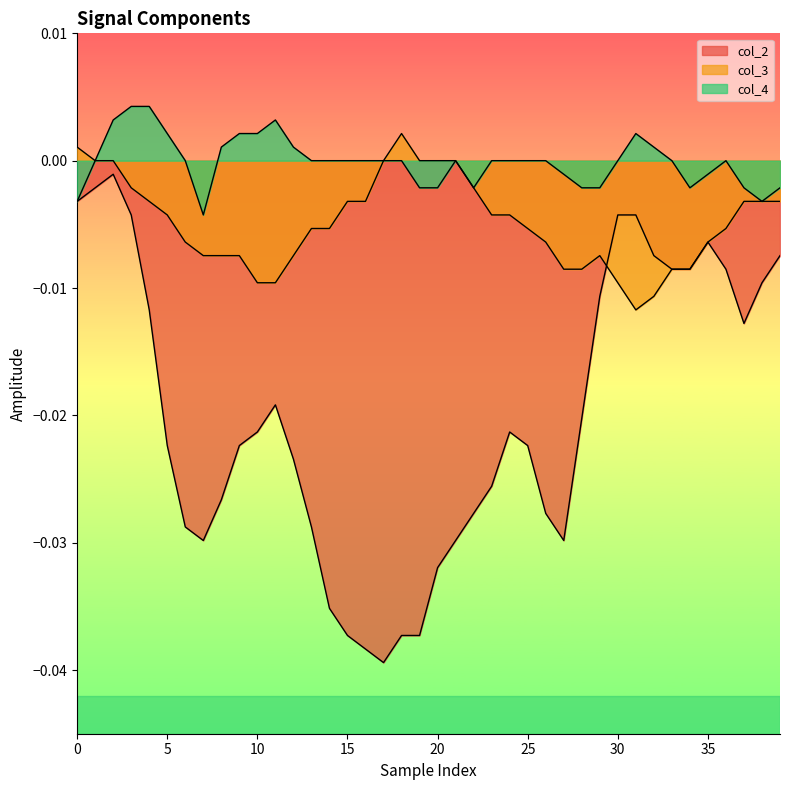

What are all the series names shown in the legend?

col_2, col_3, col_4